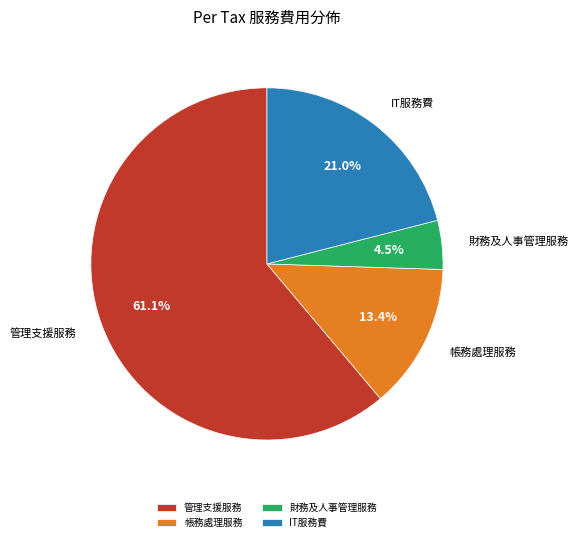

What percentage is the 帳務處理服務 slice, to the nearest percent?

13%